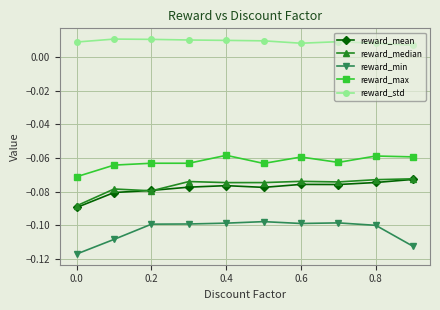

True or false: reward_std and reward_median intersect in this chart.

False